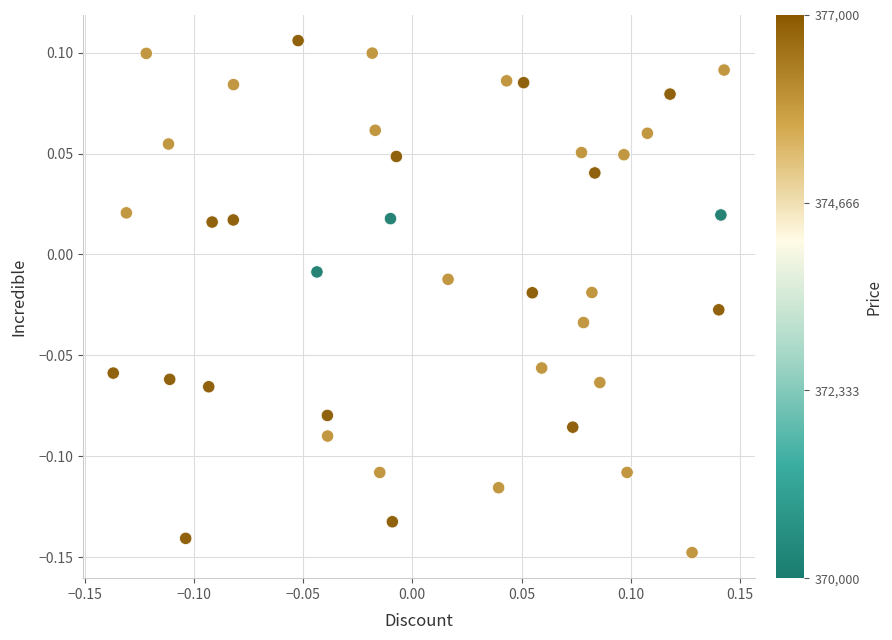

What is the range of Y values (max minus min)?

0.3